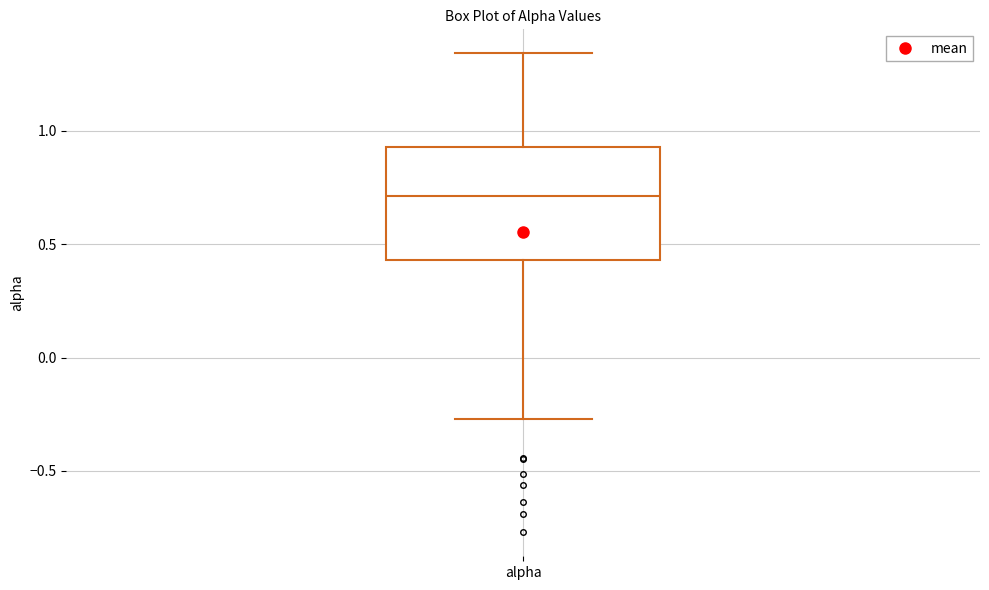

Where does the lower whisker of the box for alpha end on the y-axis? The values are not printed on the chart, so give them approximately, as read against the axis.

-0.25